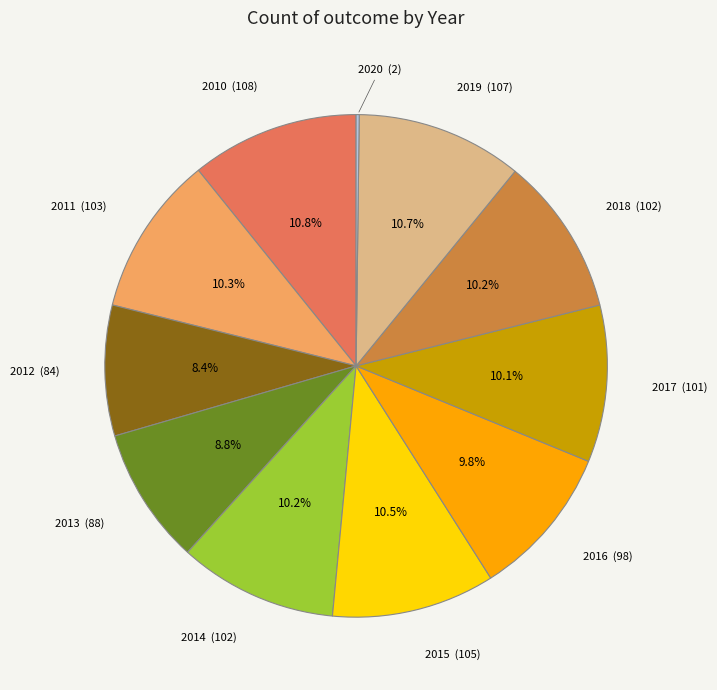

Is there a majority slice in this chart?

No